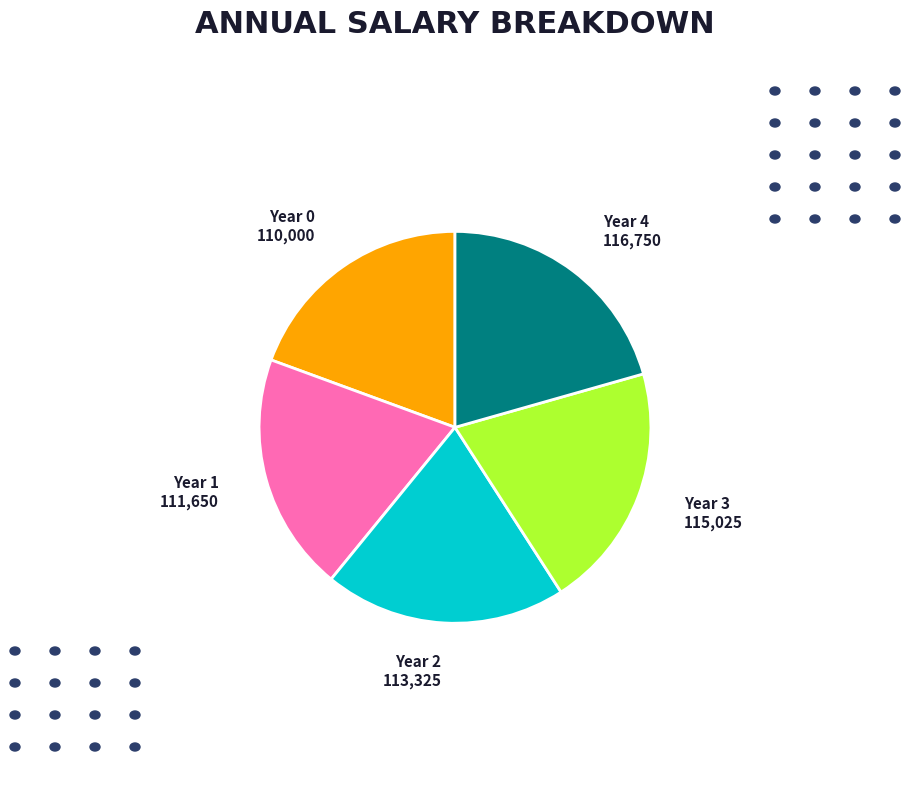

Count the number of slices in the pie.

5